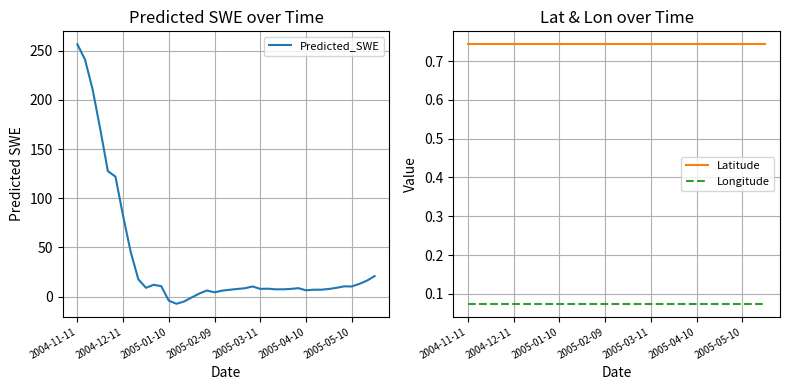

True or false: Longitude and Latitude cross at least once.

False